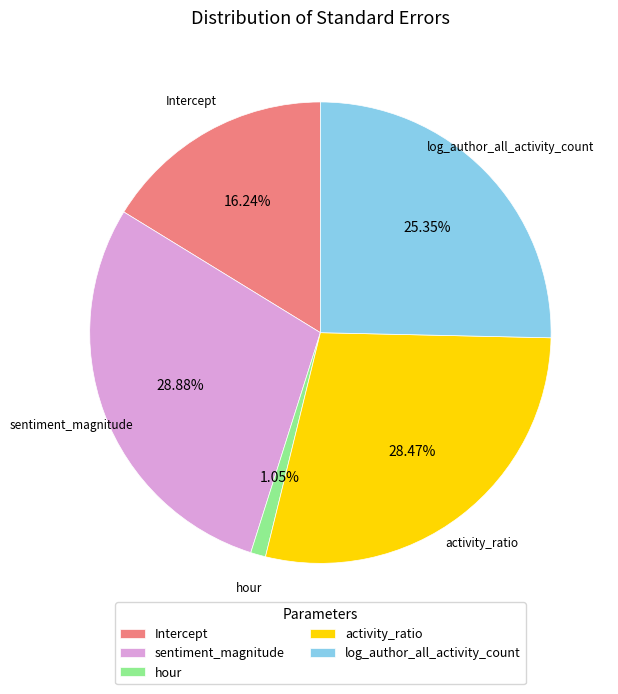

Count the number of slices in the pie.

5